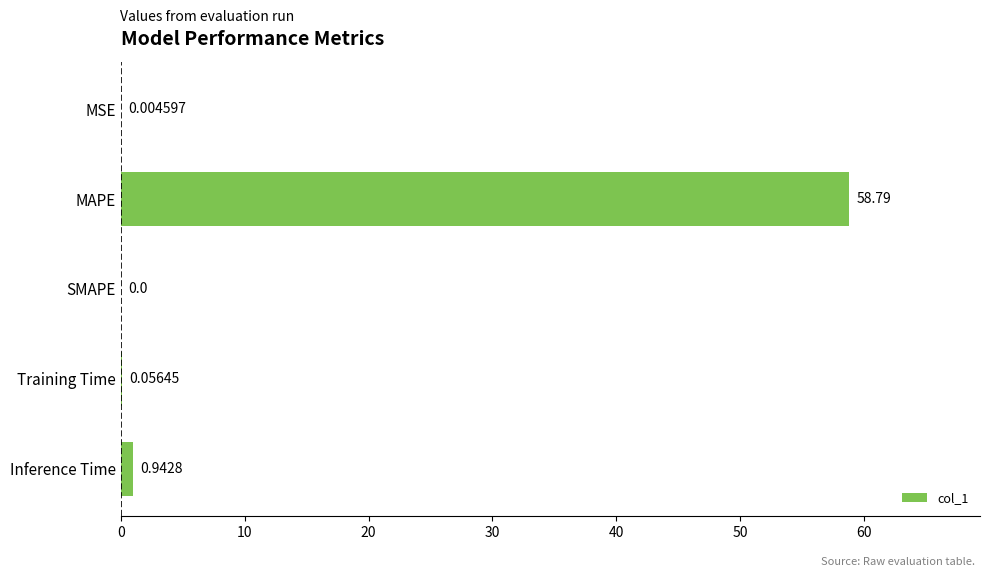

How many data points are above 0?

4